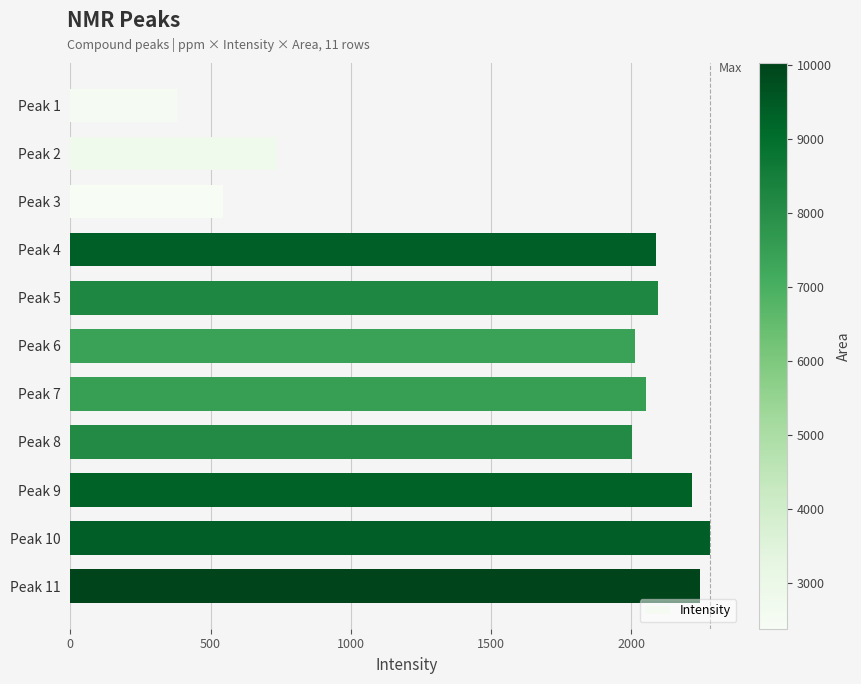

What is the value of the 4th bar from the top?

2086.1